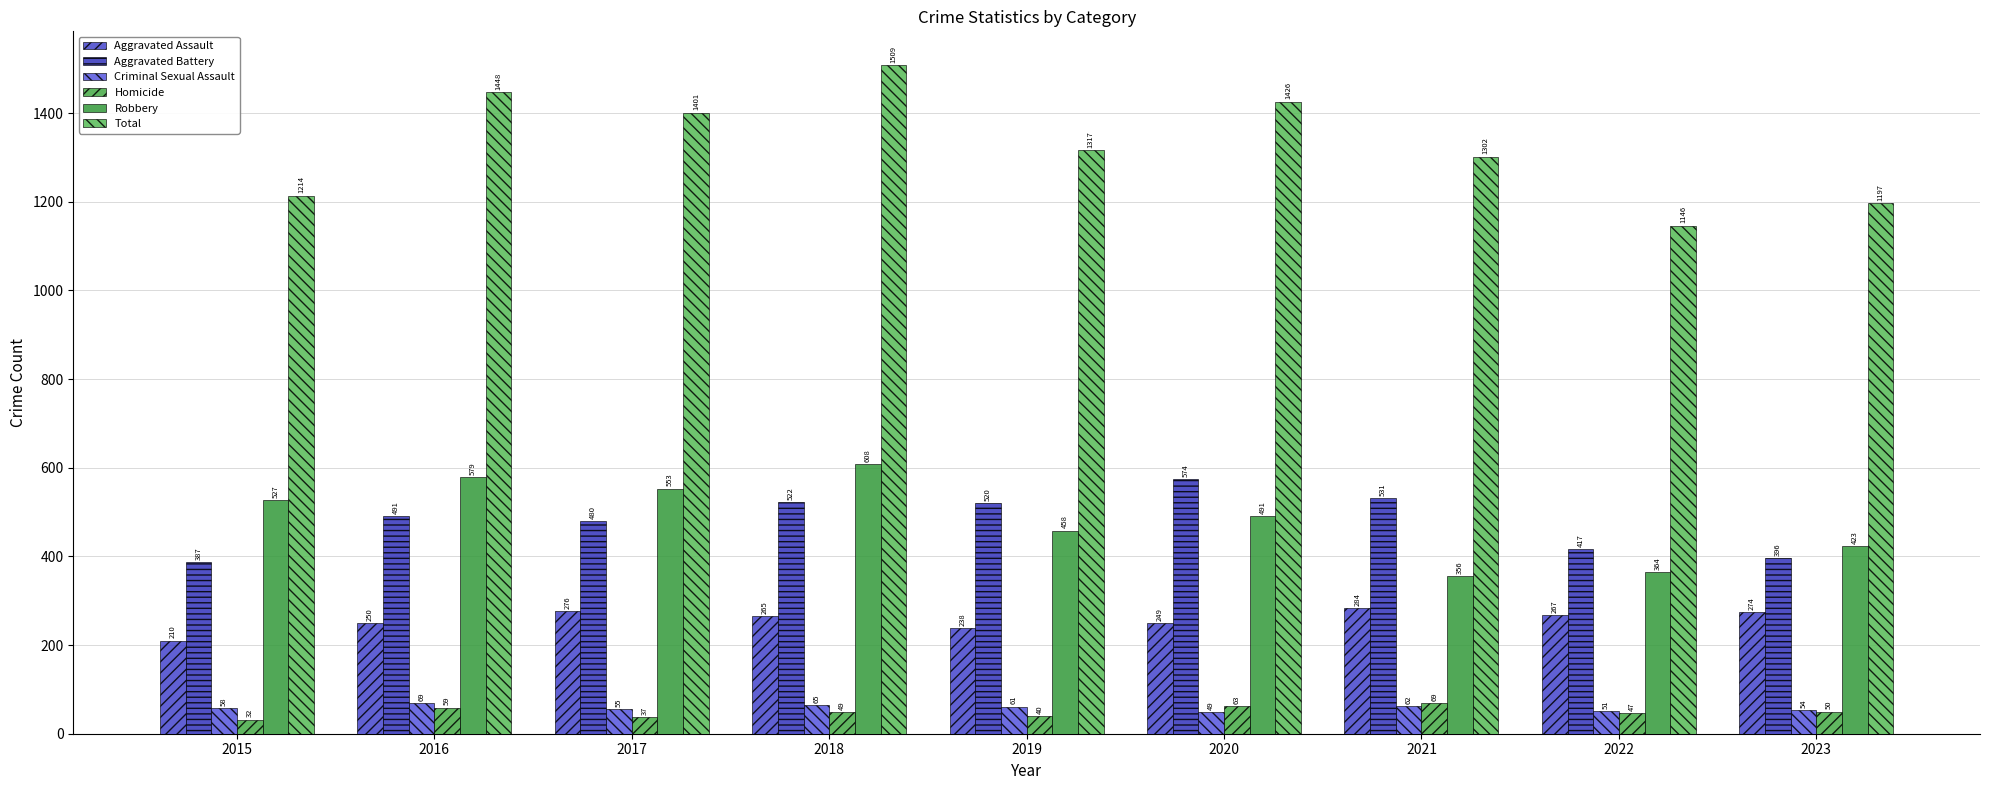

True or false: Aggravated Assault has a value of 265 at 2018.

True